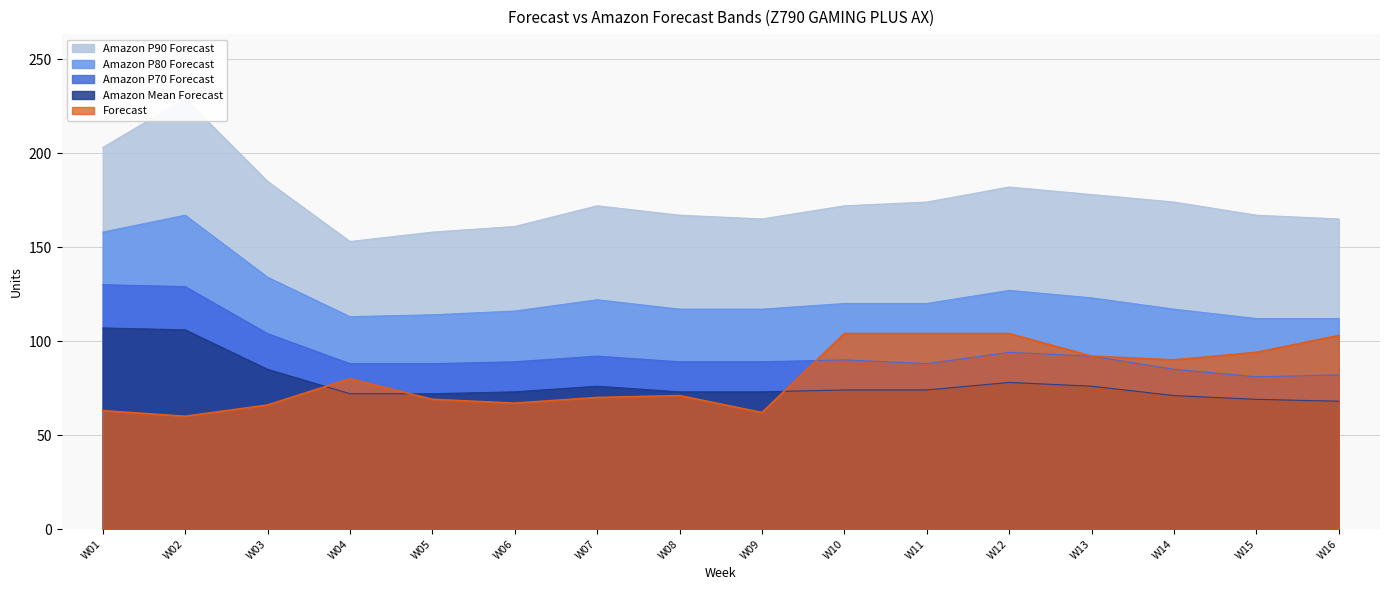

What are all the series names shown in the legend?

Forecast, Amazon Mean Forecast, Amazon P70 Forecast, Amazon P80 Forecast, Amazon P90 Forecast